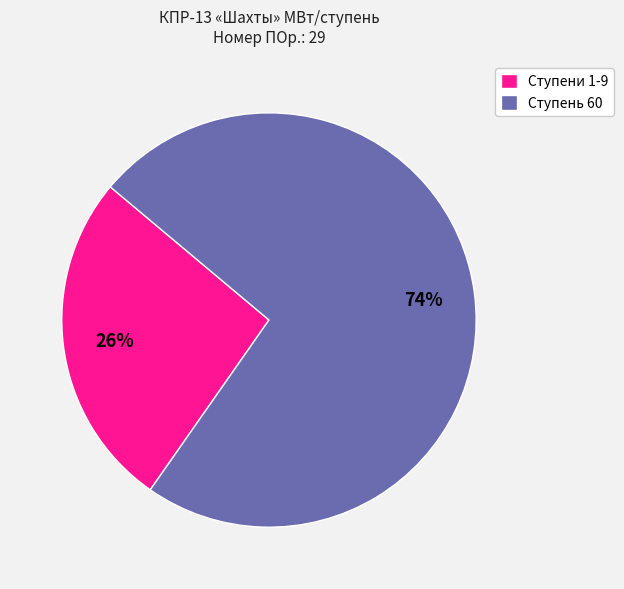

The Ступени 1-9 slice represents 40% of the pie. True or false?

False